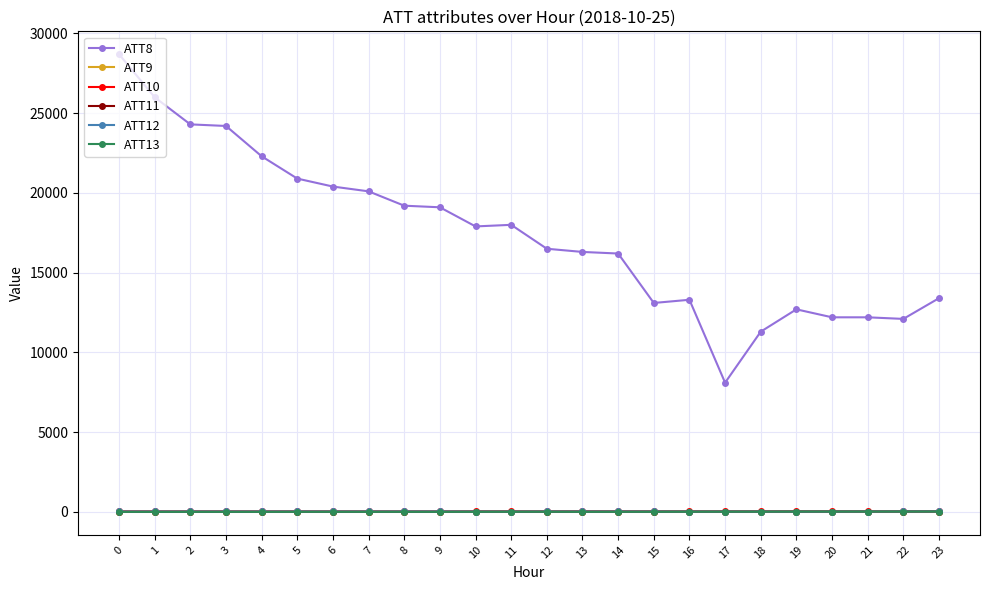

True or false: ATT11 has more than 2 interior local peaks.

True